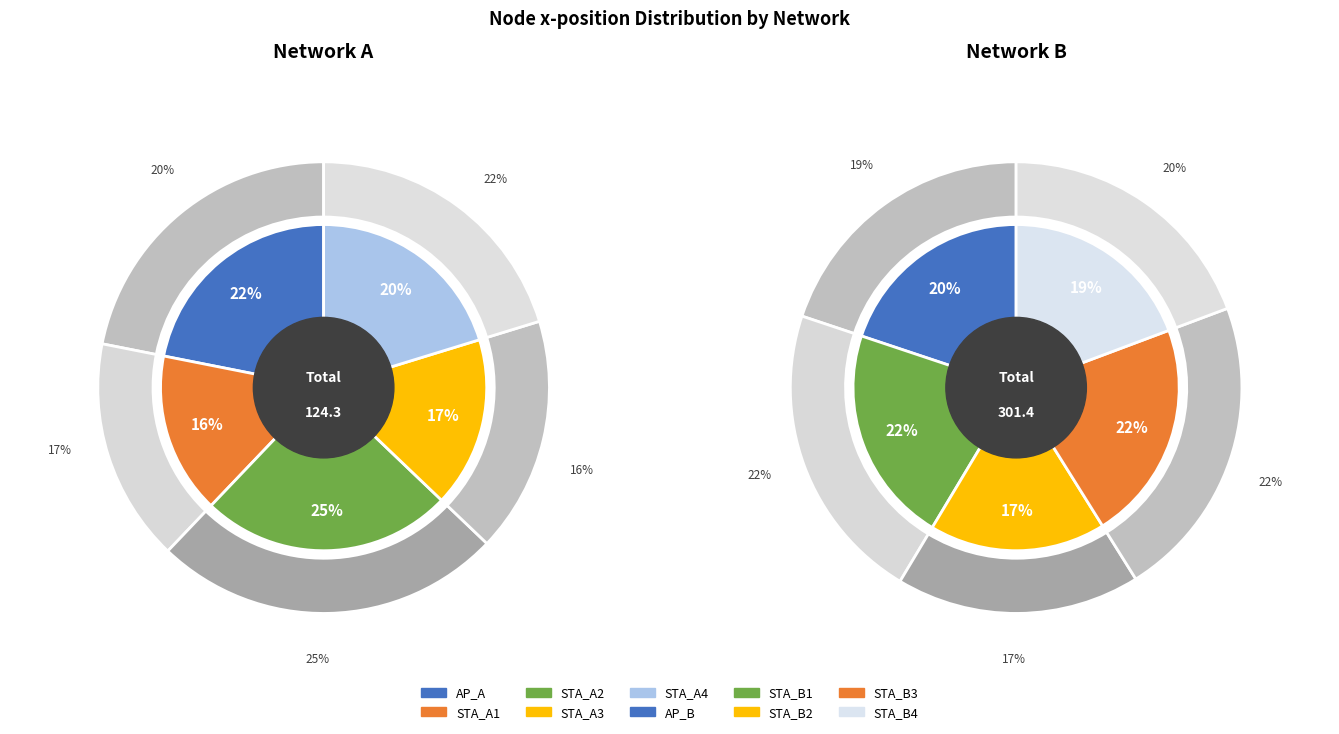

Which has a higher value, STA_B1 or STA_B3?

STA_B3